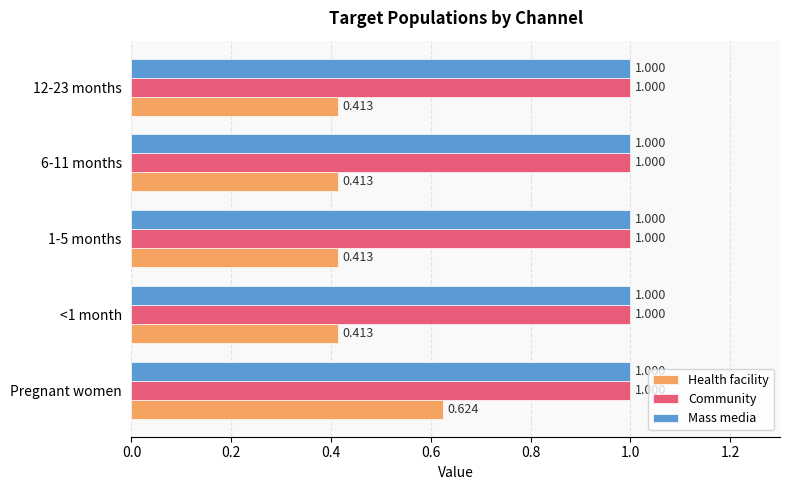

At which category is the sum across all series the highest?

Pregnant women